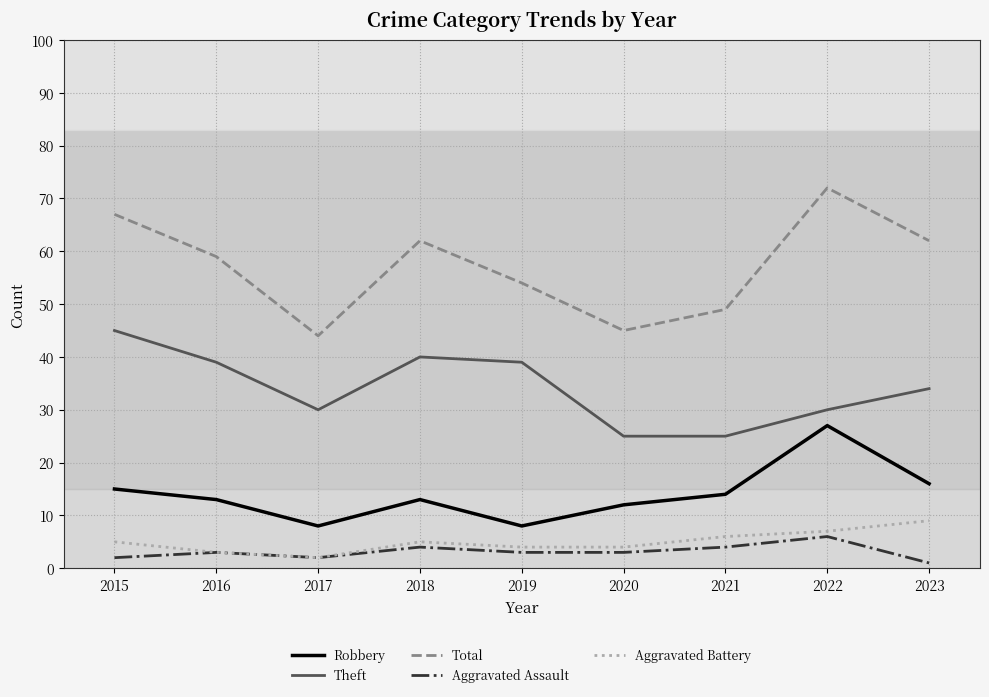

Reading left to right, list all the values displayed in this chart.

Robbery: 2015=15	2016=13	2017=8	2018=13	2019=8	2020=12	2021=14	2022=27	2023=16
Theft: 2015=45	2016=39	2017=30	2018=40	2019=39	2020=25	2021=25	2022=30	2023=34
Total: 2015=67	2016=59	2017=44	2018=62	2019=54	2020=45	2021=49	2022=72	2023=62
Aggravated Assault: 2015=2	2016=3	2017=2	2018=4	2019=3	2020=3	2021=4	2022=6	2023=1
Aggravated Battery: 2015=5	2016=3	2017=2	2018=5	2019=4	2020=4	2021=6	2022=7	2023=9